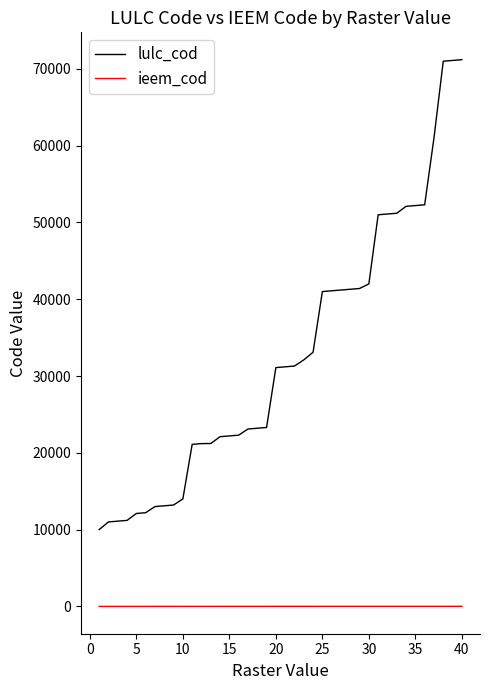

True or false: ieem_cod and lulc_cod cross at least once.

False